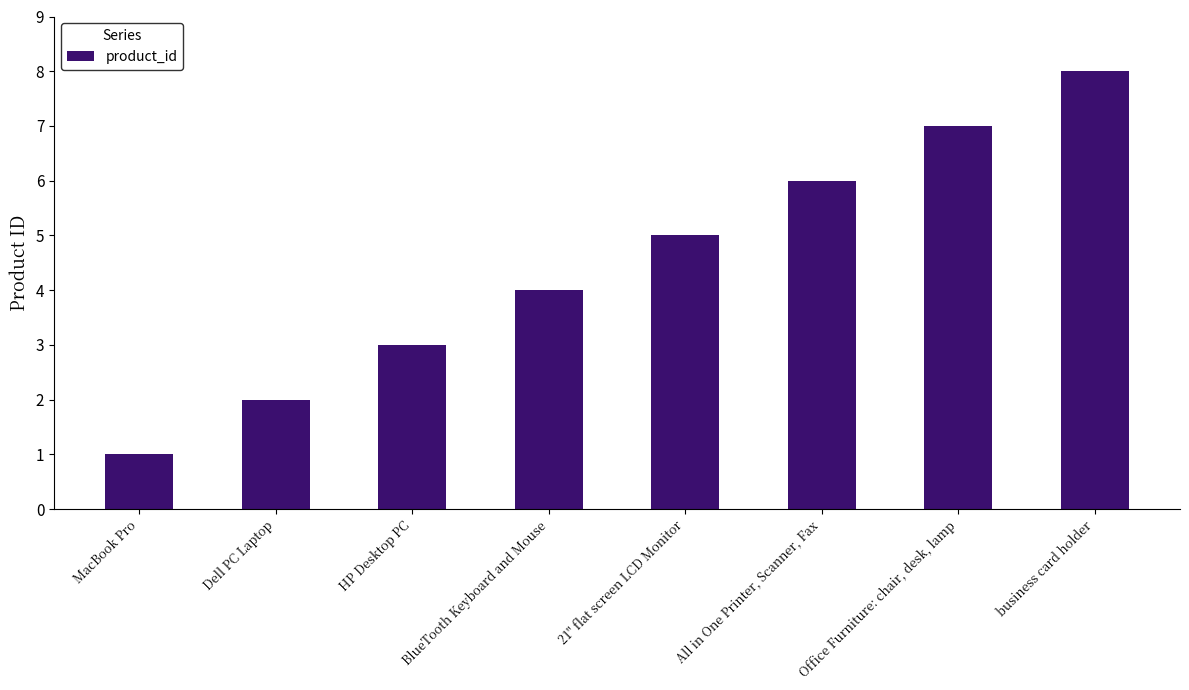

The value at 21" flat screen LCD Monitor is 2. True or false?

False